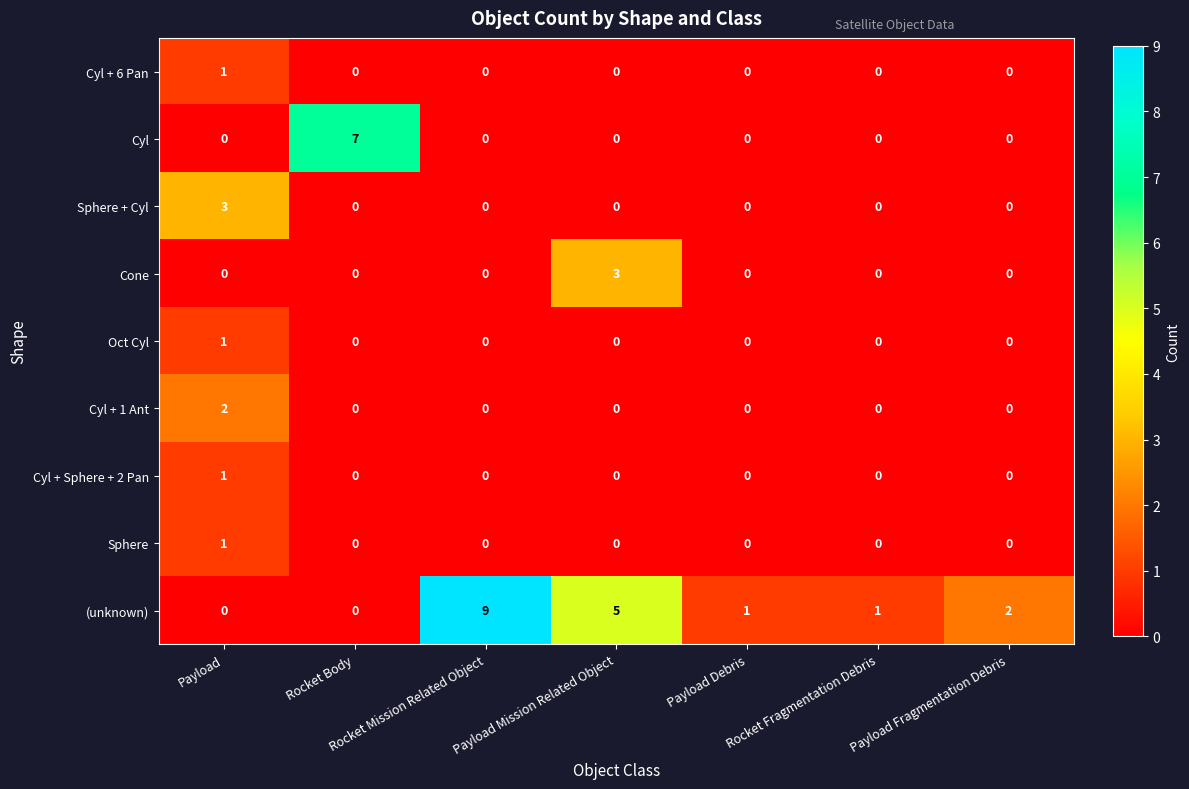

The Cyl + 6 Pan series shows 0 at Payload. True or false?

False